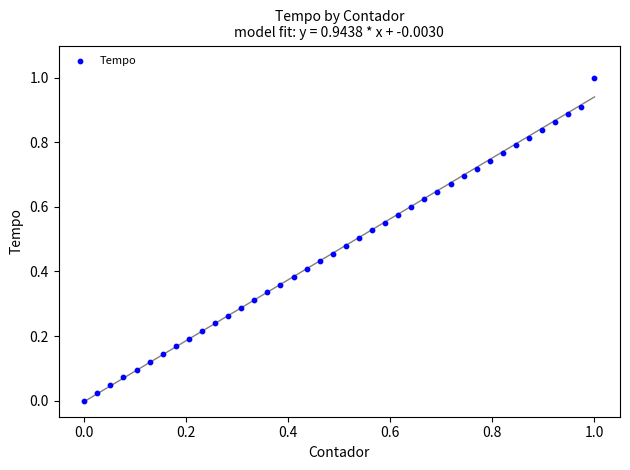

What is the range of Y values (max minus min)?

1.0